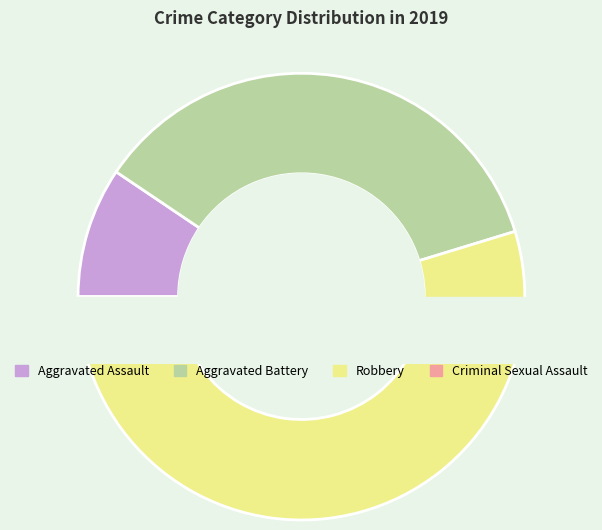

Is it true that Robbery is 42% of the pie?

False